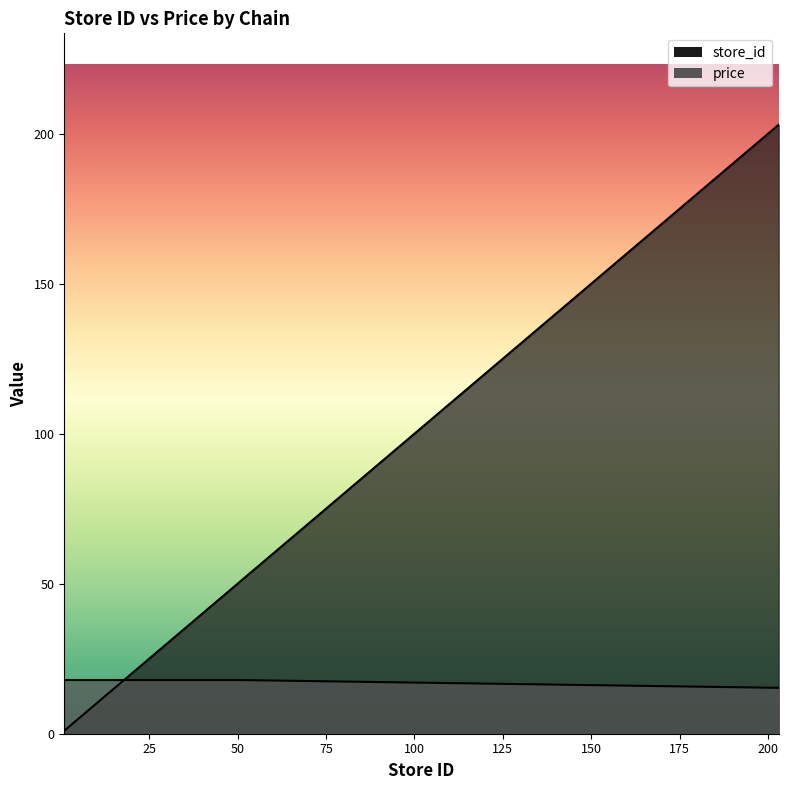

What is the value of the price point at the 15th from the left?

17.9